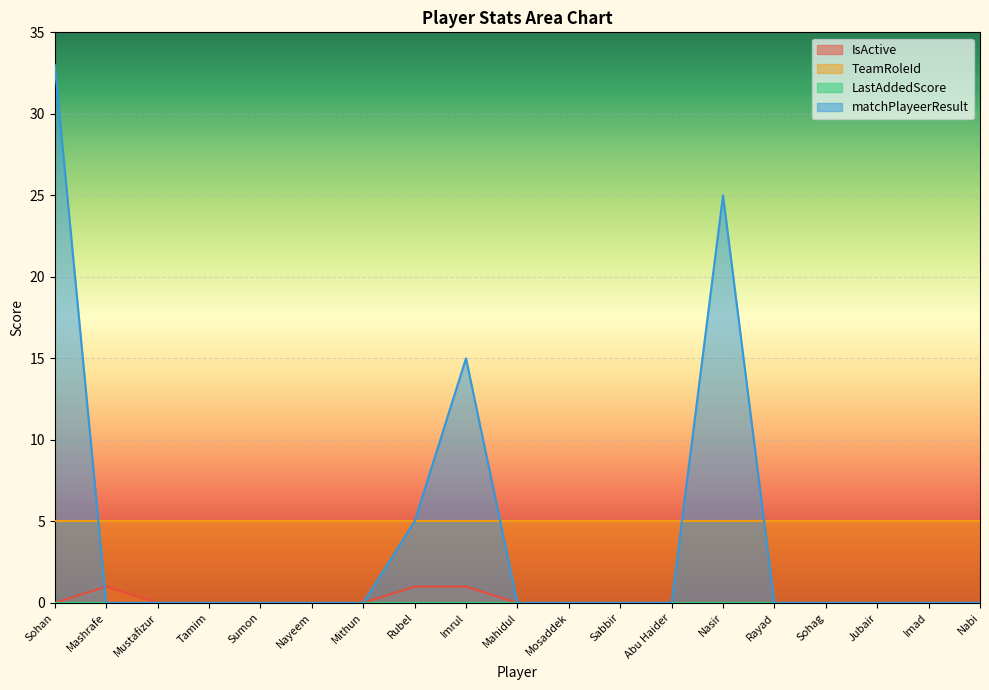

What is the difference between the maximum and minimum values in the matchPlayeerResult series?

33